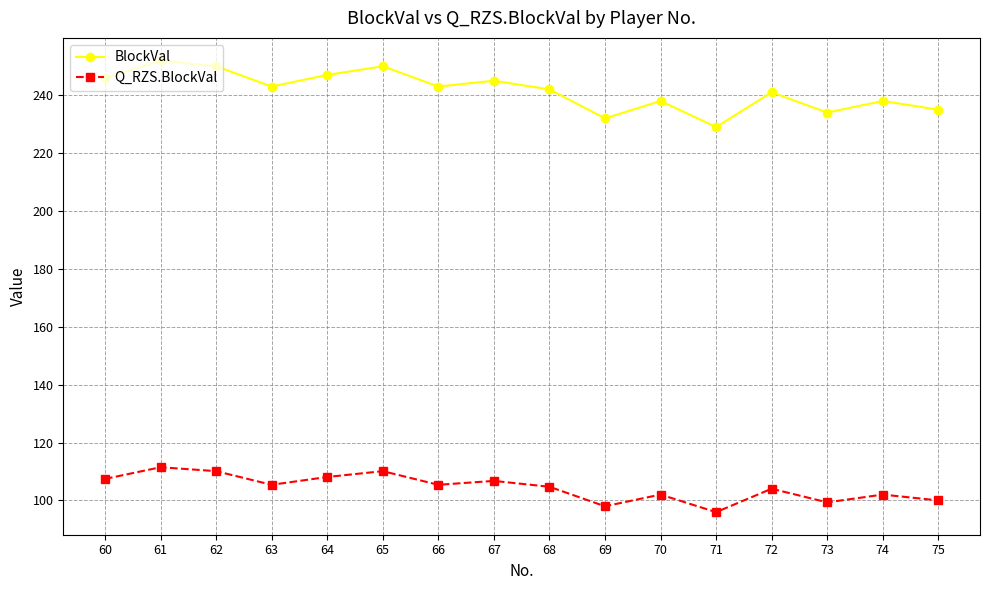

What is the value of the BlockVal point at the 7th from the left?

243.0